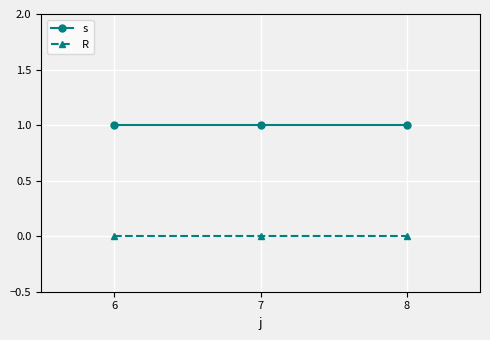

The value of s at 6 is 2. True or false?

False